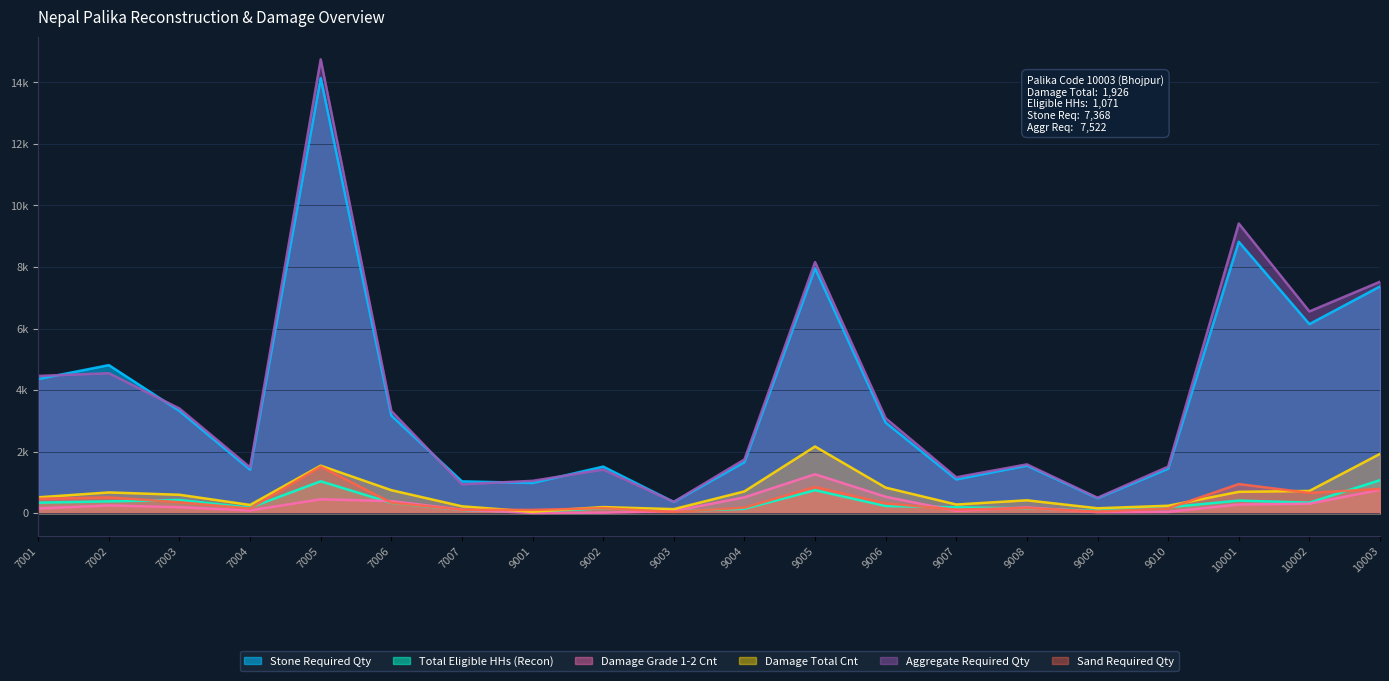

Between 9006 and 9004, which is larger?

9006